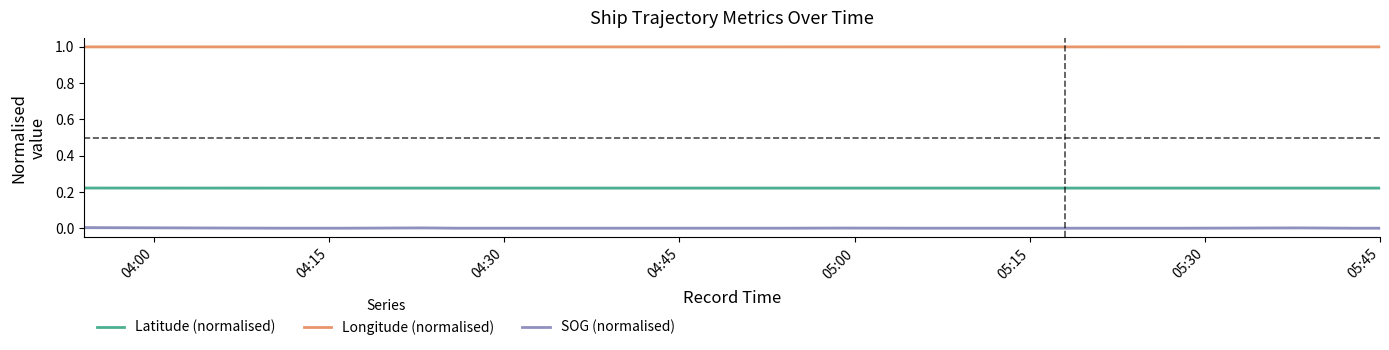

True or false: Longitude (normalised) and Latitude (normalised) intersect in this chart.

False